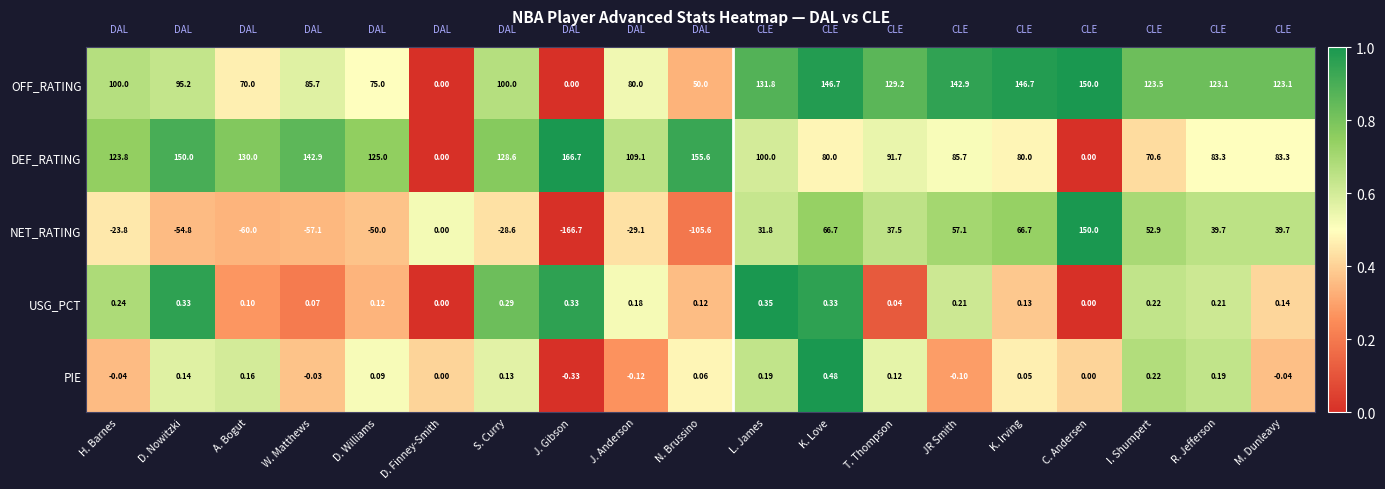

Which label corresponds to the smallest value in the chart?

J. Gibson